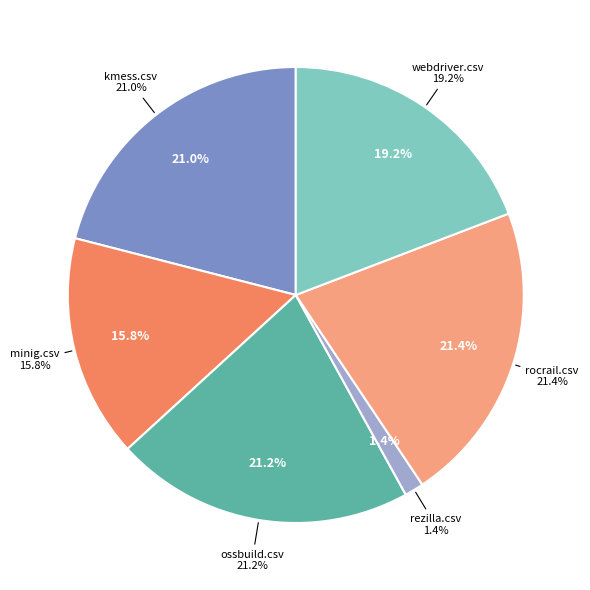

How many segments does this pie chart have?

6